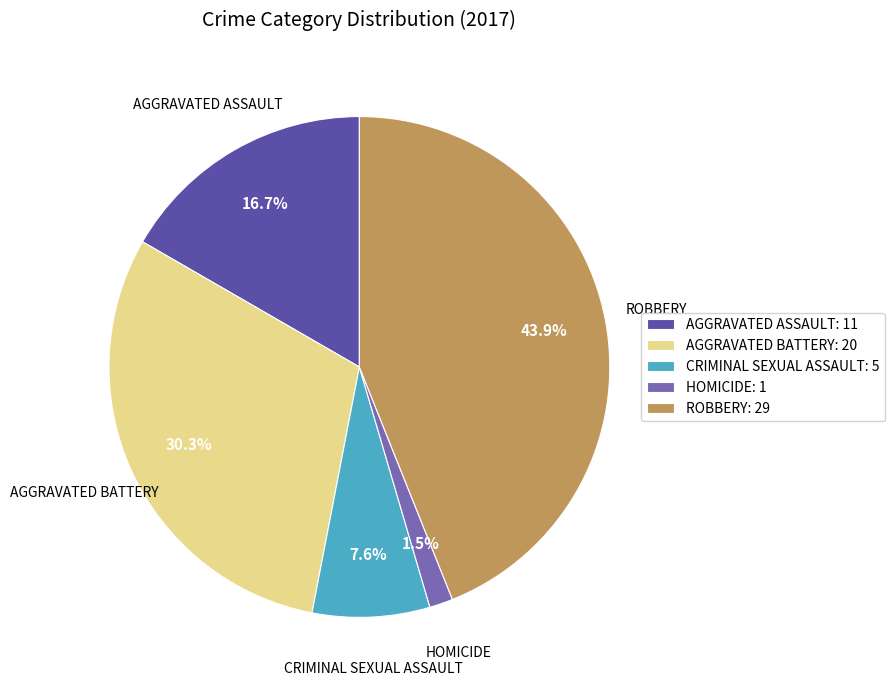

Between HOMICIDE: 1 and CRIMINAL SEXUAL ASSAULT: 5, which is larger?

CRIMINAL SEXUAL ASSAULT: 5